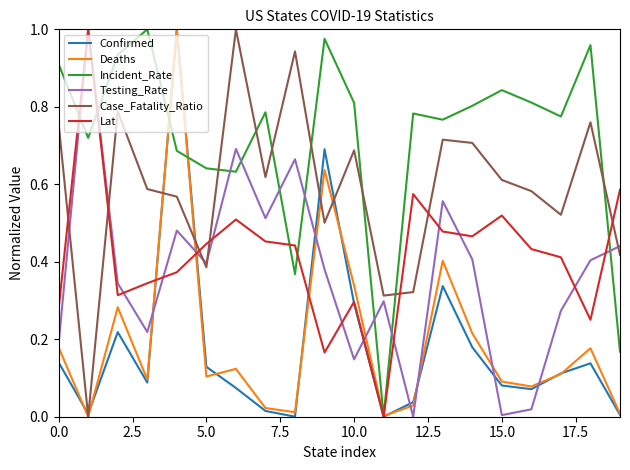

Which series ends up on top after the final intersection of Case_Fatality_Ratio and Testing_Rate?

Testing_Rate